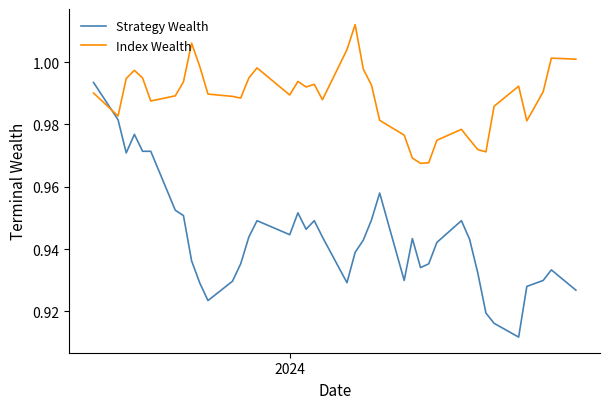

List the series in order of their peak value, highest first.

Index Wealth, Strategy Wealth